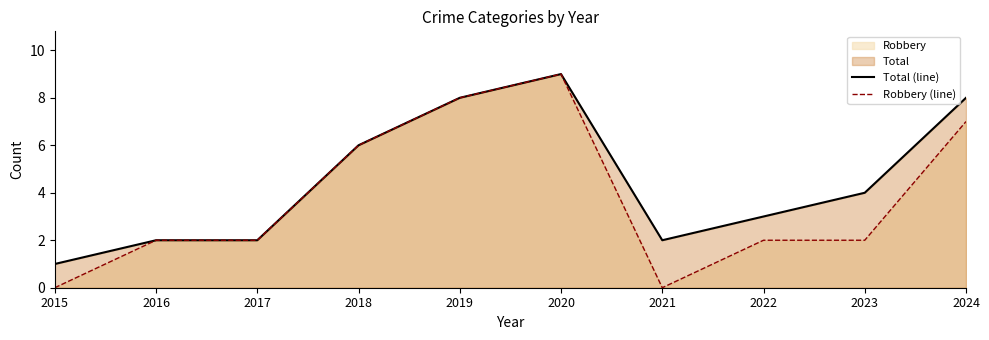

True or false: Robbery (line) and Total (line) cross at least once.

False